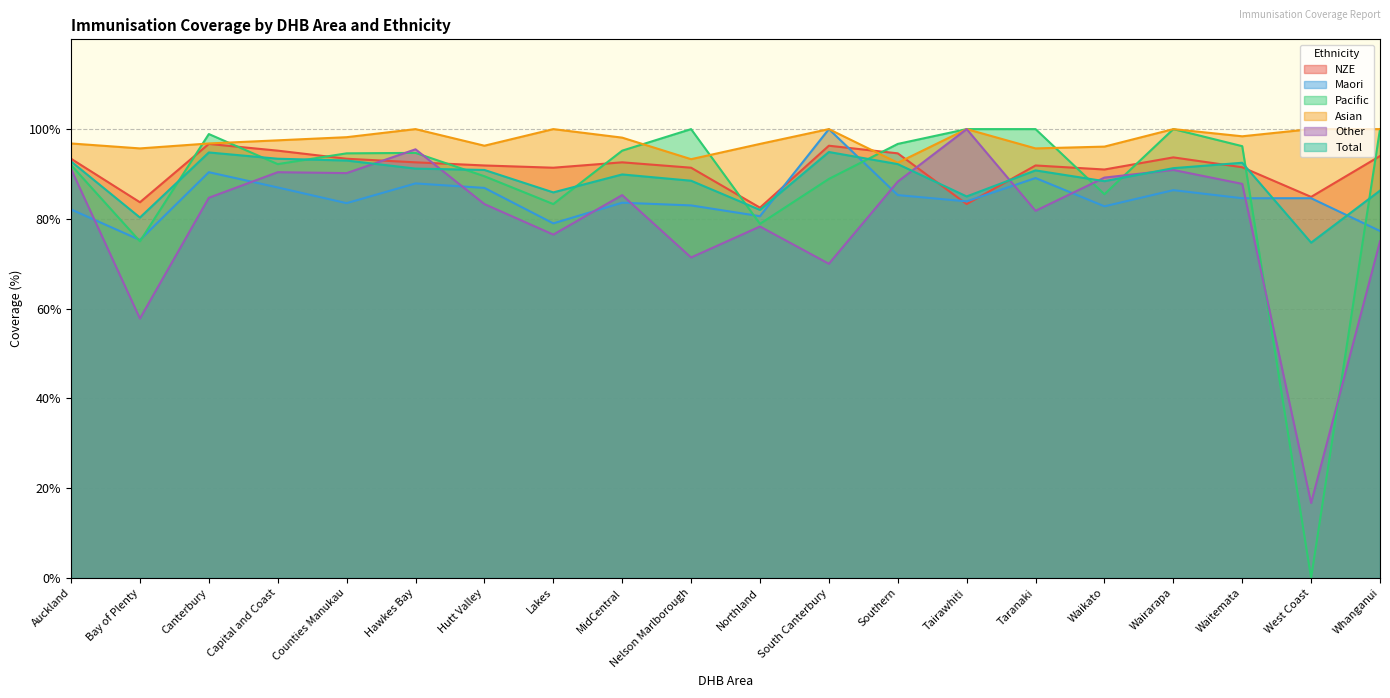

What is the value of the Other point at the 11th from the left?

78.3